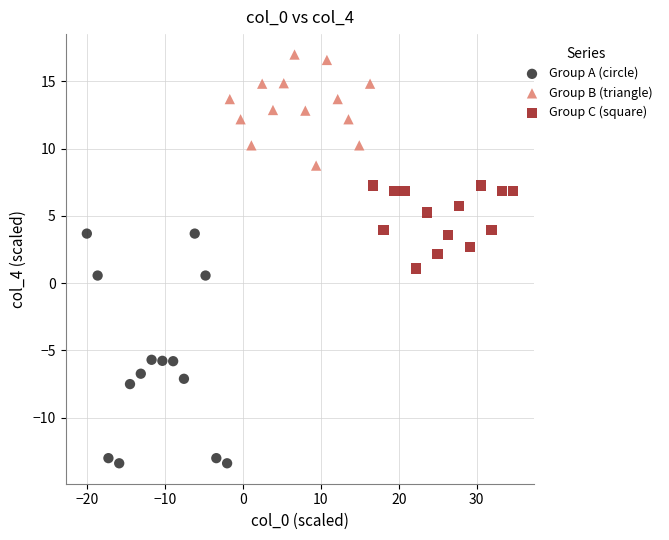

Which series contains the lowest Y value?

Group A (circle)